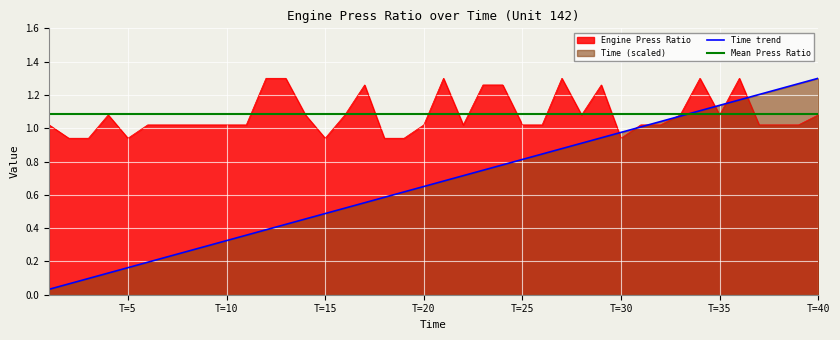

True or false: Engine Press Ratio has a value of 2.1 at 12.

False